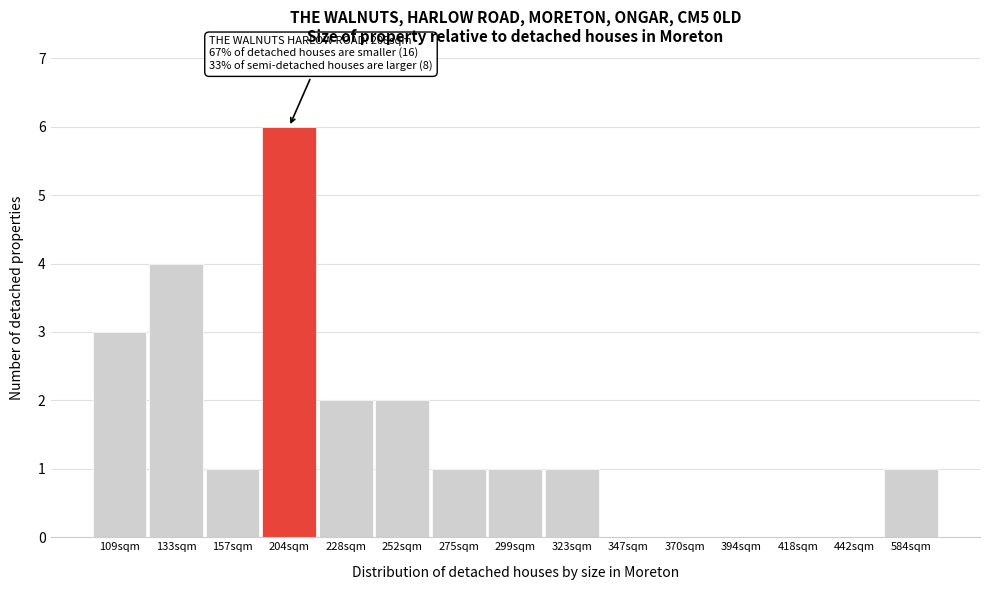

Reading left to right, list all the values displayed in this chart.

109sqm=3	133sqm=4	157sqm=1	204sqm=6	228sqm=2	252sqm=2	275sqm=1	299sqm=1	323sqm=1	347sqm=0	370sqm=0	394sqm=0	418sqm=0	442sqm=0	584sqm=1